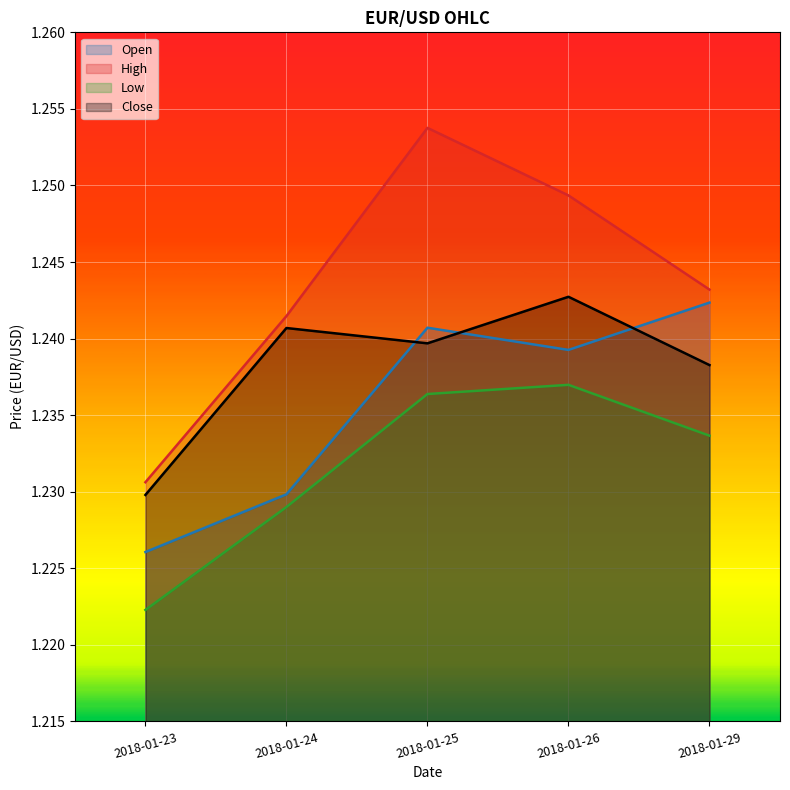

Which series has the largest total across all categories?

High